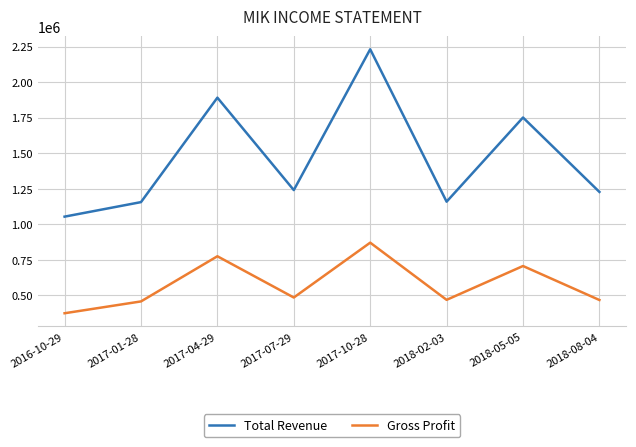

In Gross Profit, how many points are lower than both neighbors (excluding endpoints)?

2